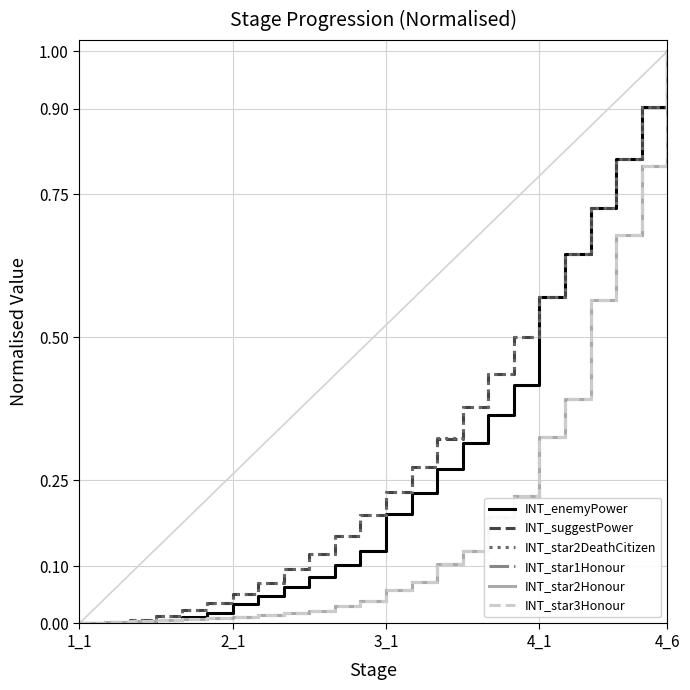

Where is INT_star1Honour nearest to the value 0?

1_1